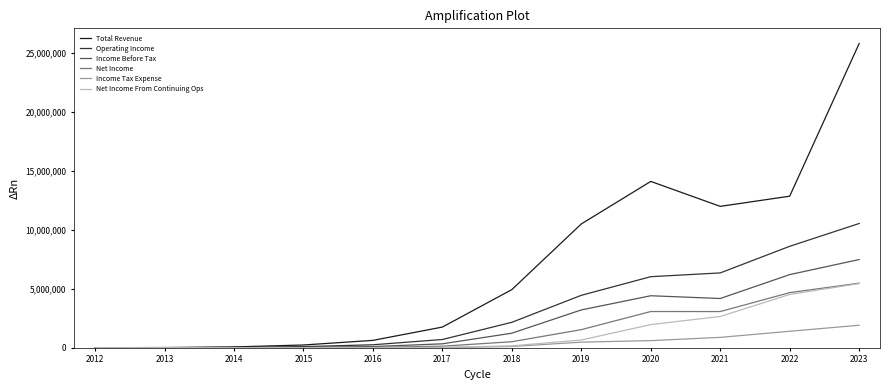

Which series has the widest spread of values?

Total Revenue